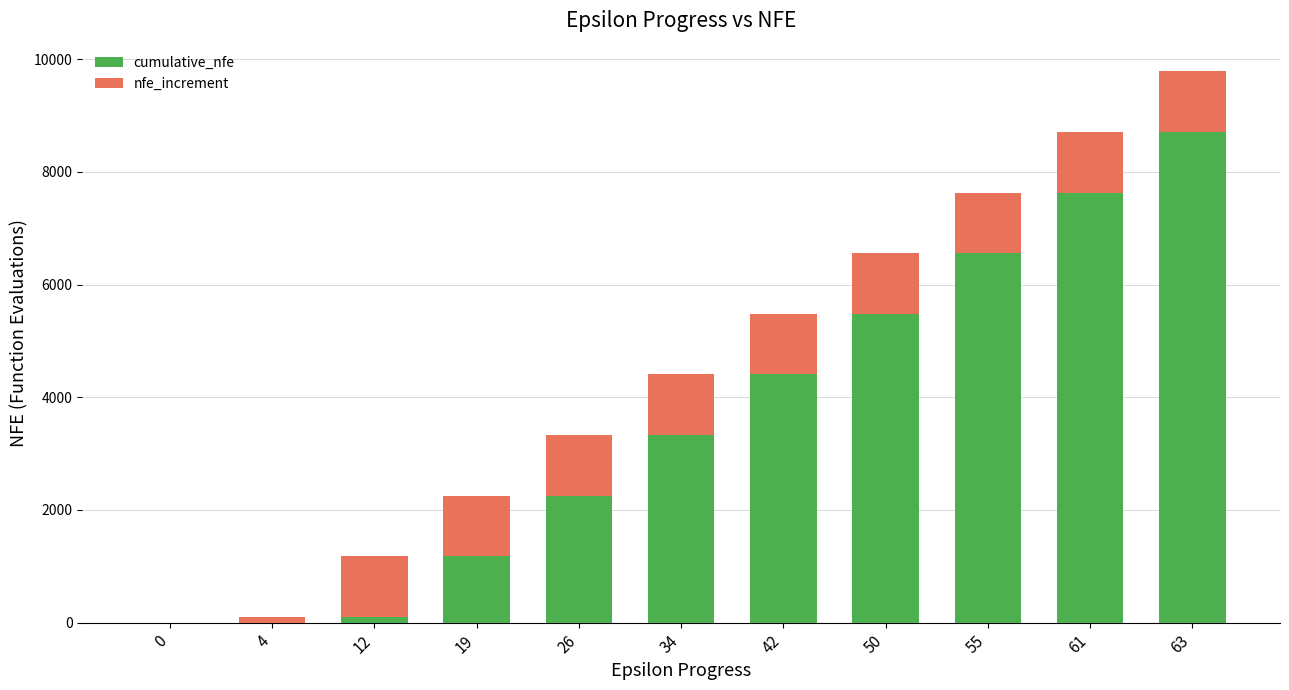

True or false: cumulative_nfe has a value of 1787 at 19.

False